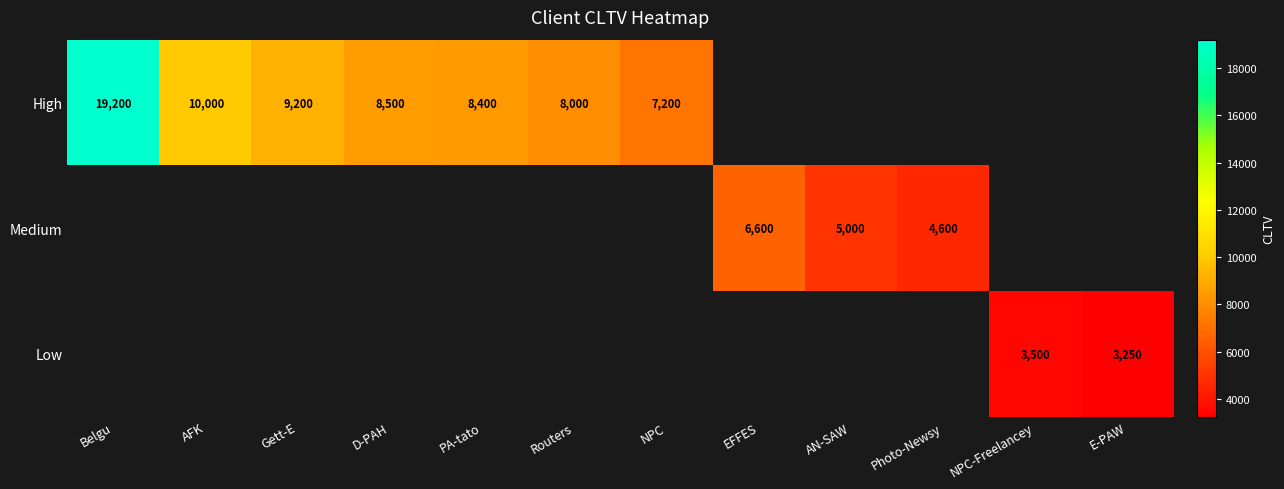

The value of High at Belgu is 29433. True or false?

False